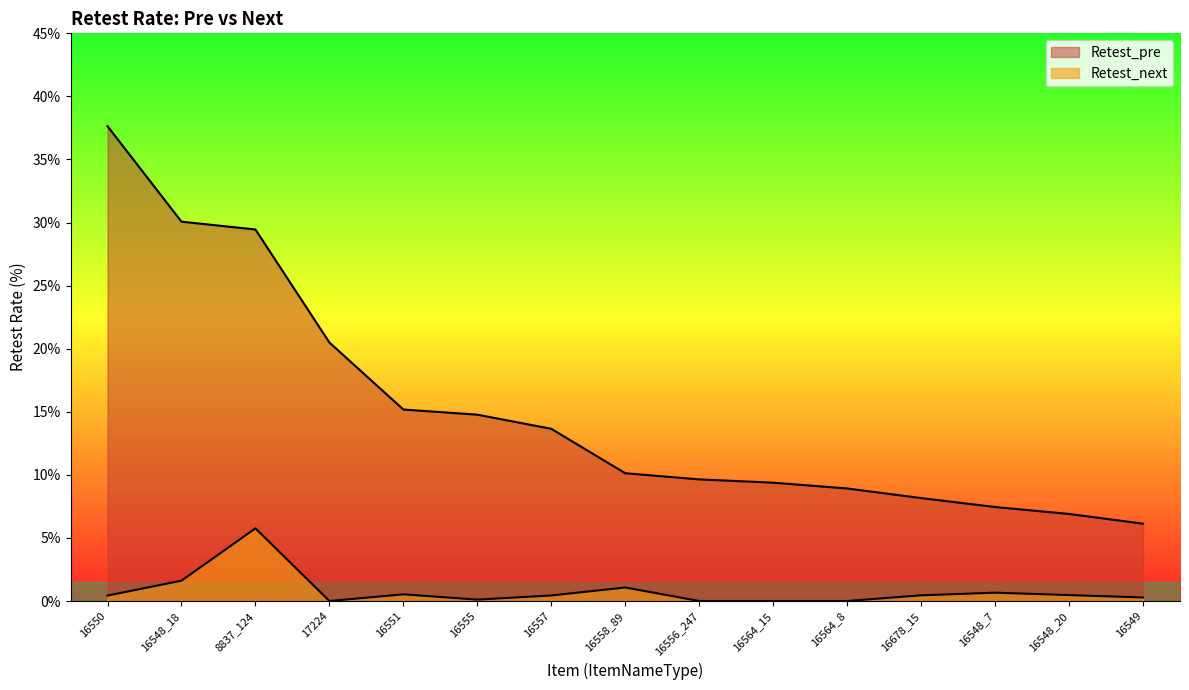

Which series changed the most between 16551 and 16678_15?

Retest_pre